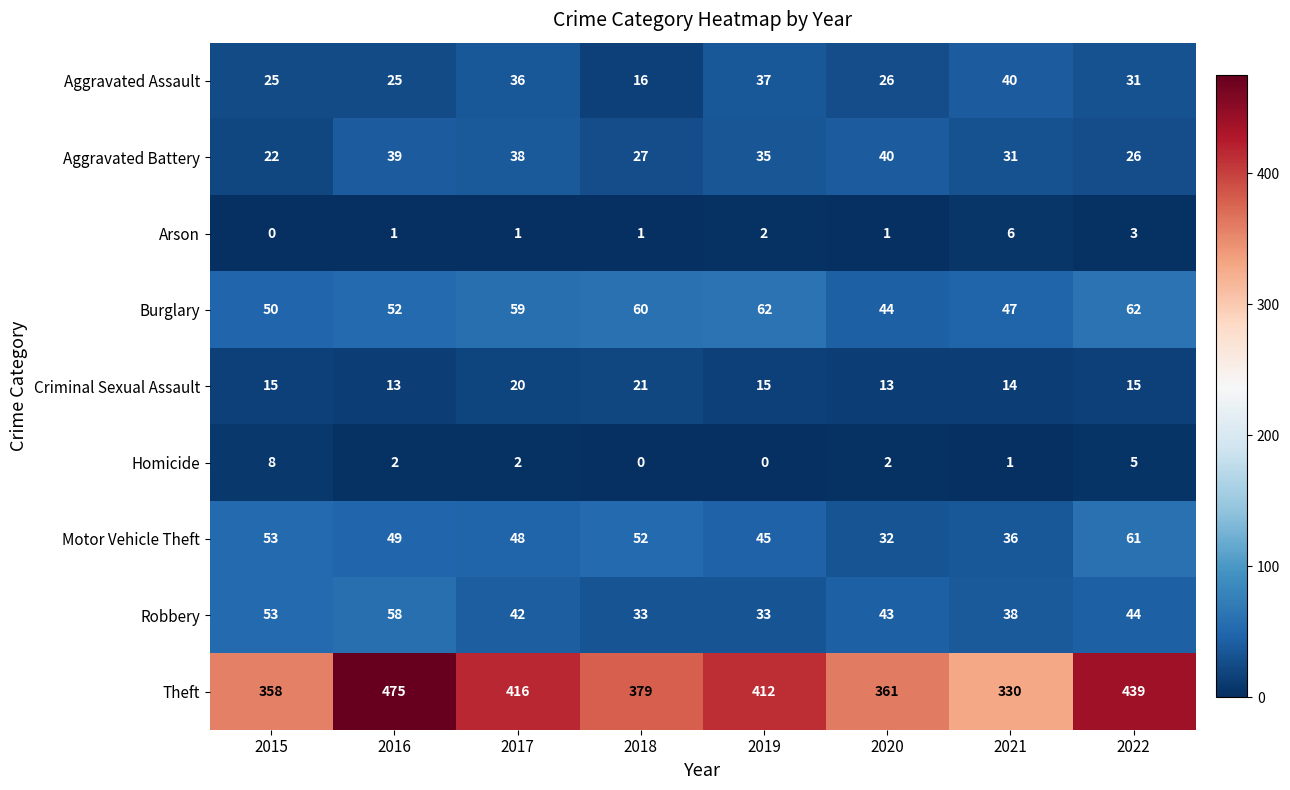

Which series has the largest range (max minus min)?

Theft